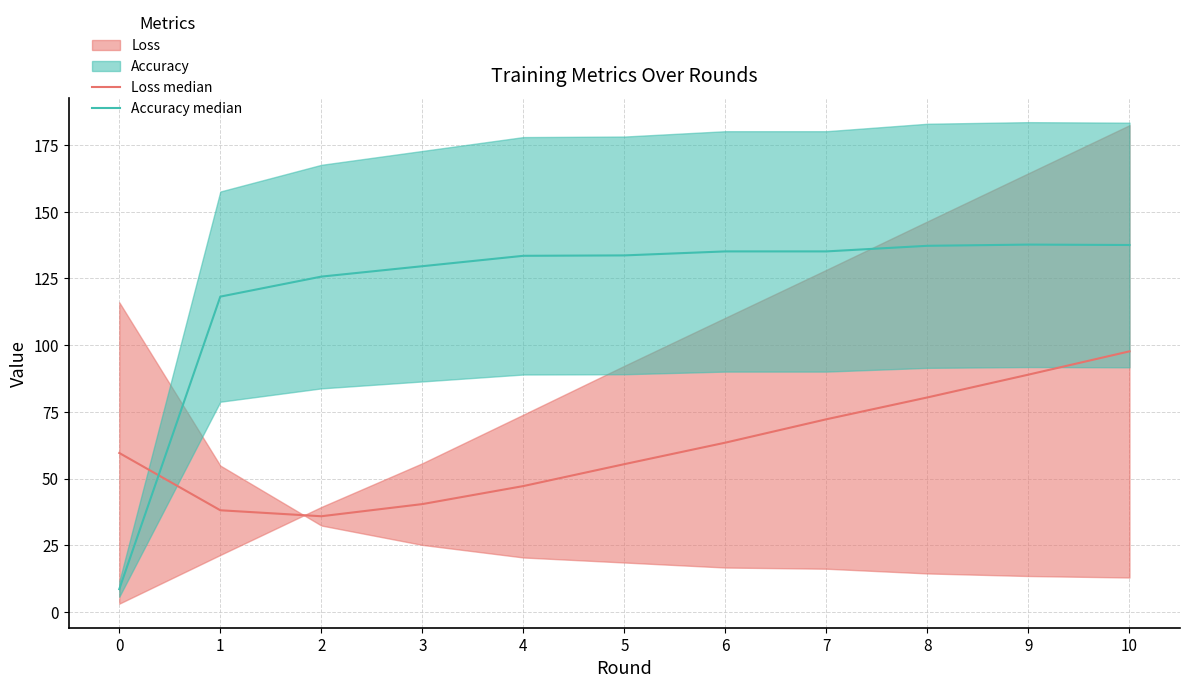

List the series in order of their overall mean, highest first.

Accuracy median, Loss median